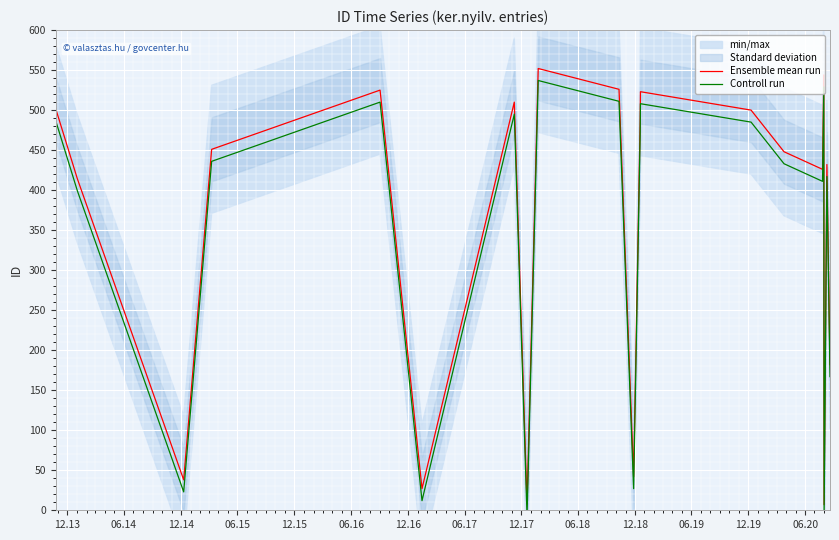

What is the maximum value for Ensemble mean run?

552